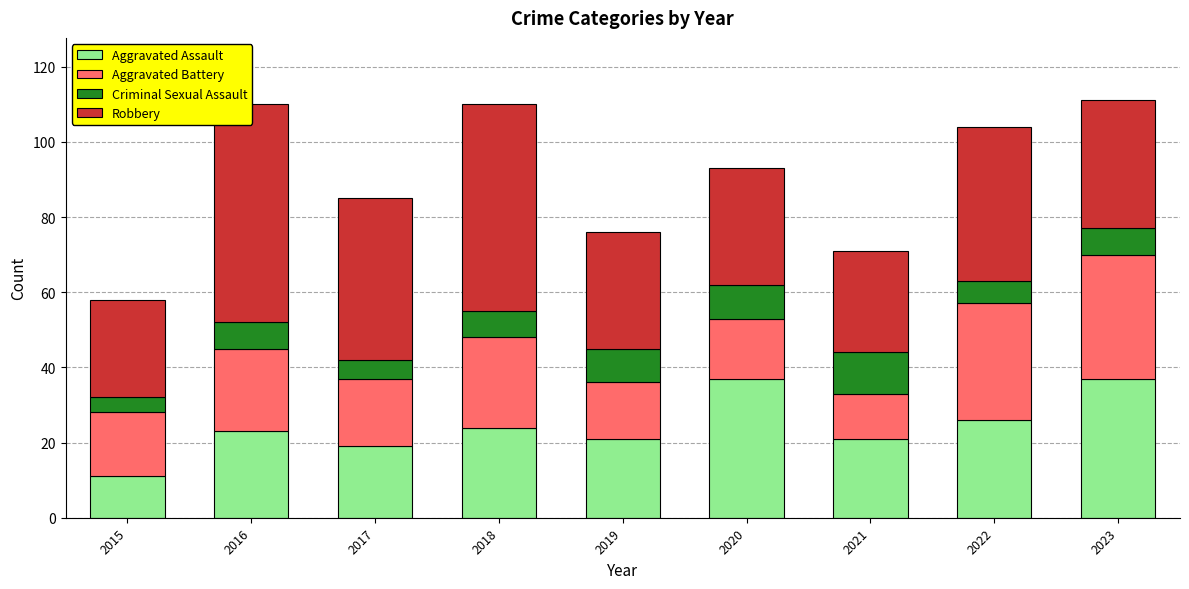

List the series in order of their peak value, lowest first.

Criminal Sexual Assault, Aggravated Battery, Aggravated Assault, Robbery